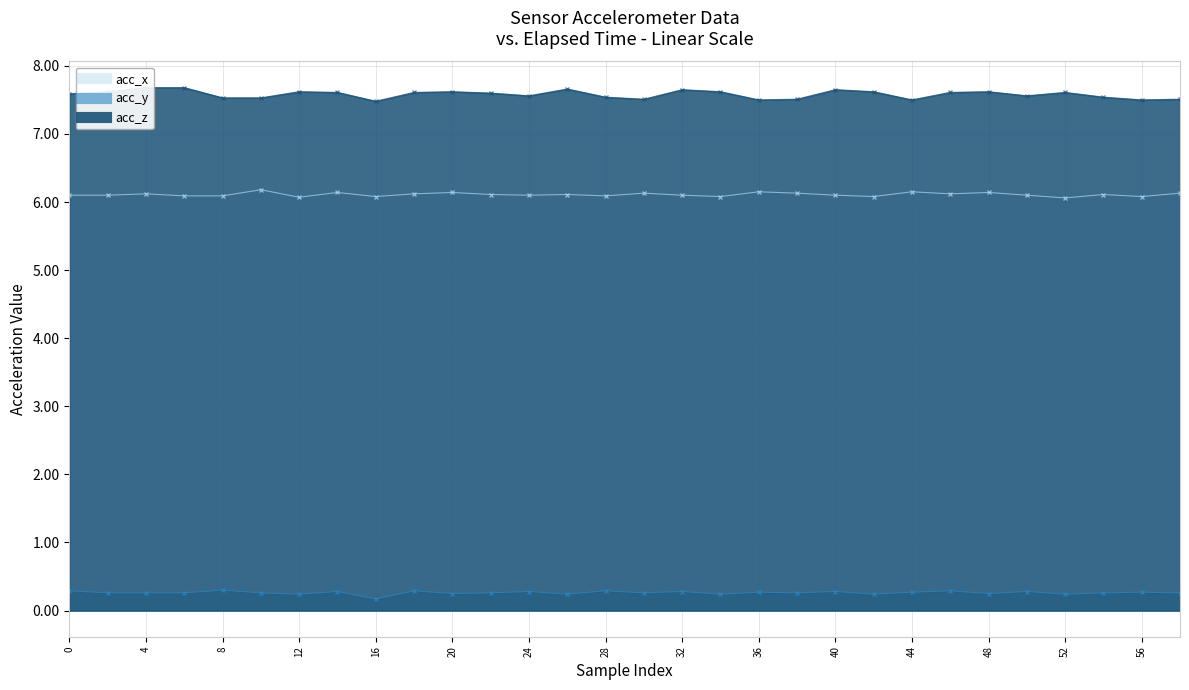

What is the difference between the maximum and second lowest values in the acc_x series?

0.1